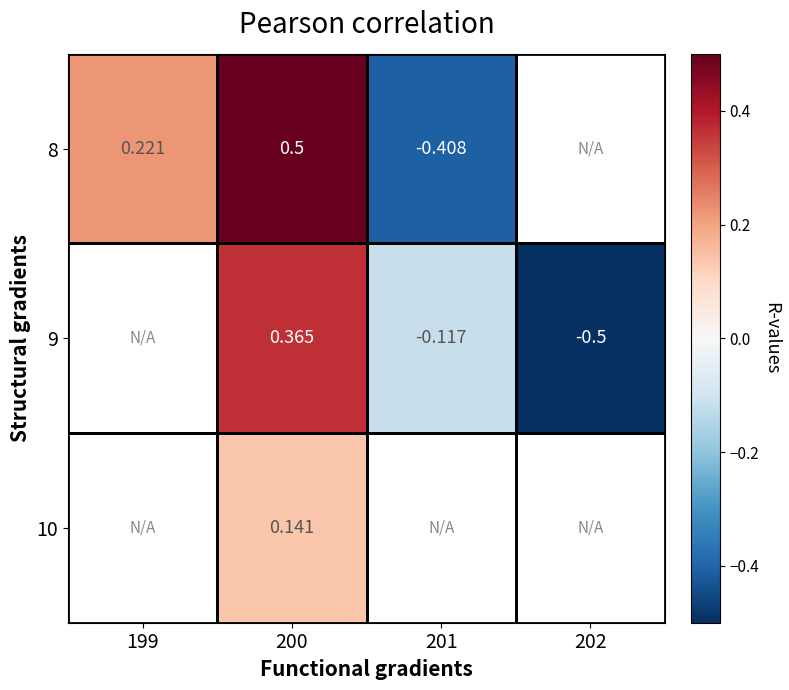

Which label corresponds to the smallest value in the chart?

202